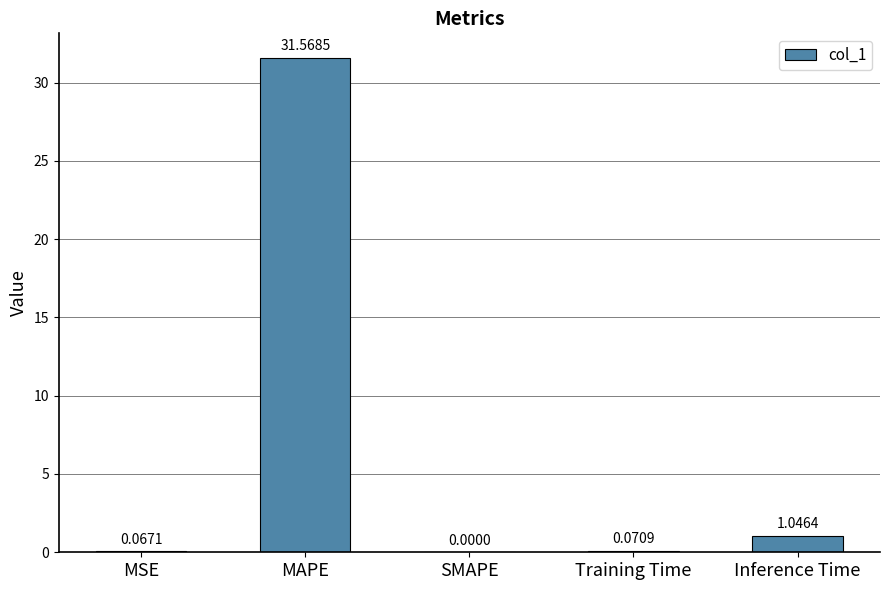

What is the difference between the values at Inference Time and MAPE?

30.5